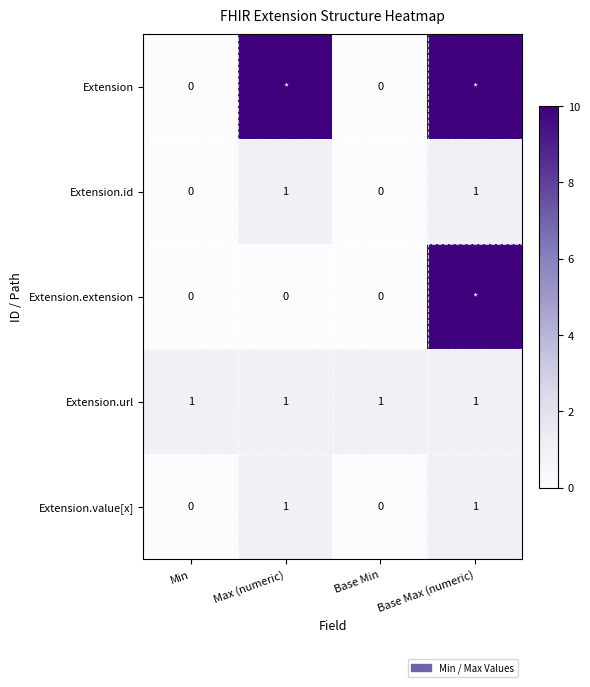

Is it true that Extension.url equals 1 at Base Min?

True